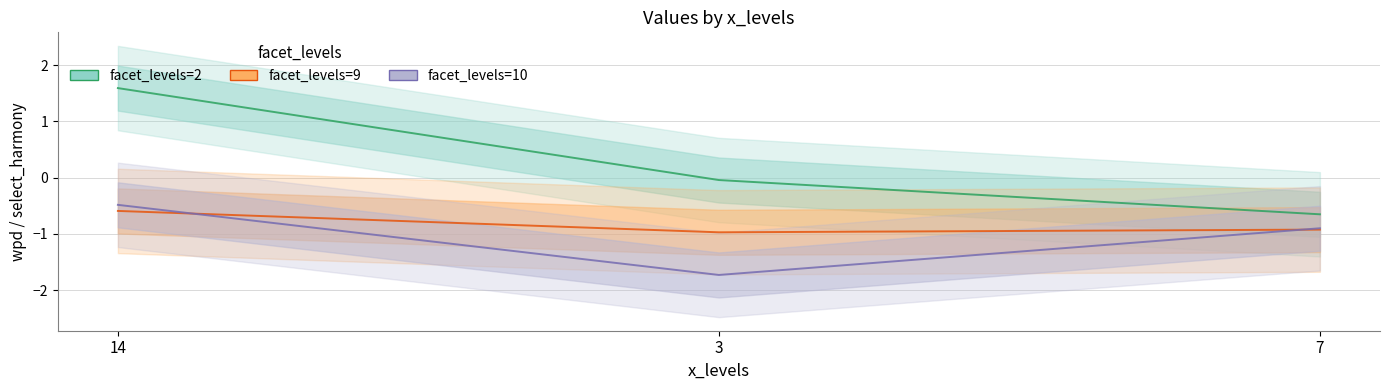

Which series has the largest range (max minus min)?

facet_levels=2